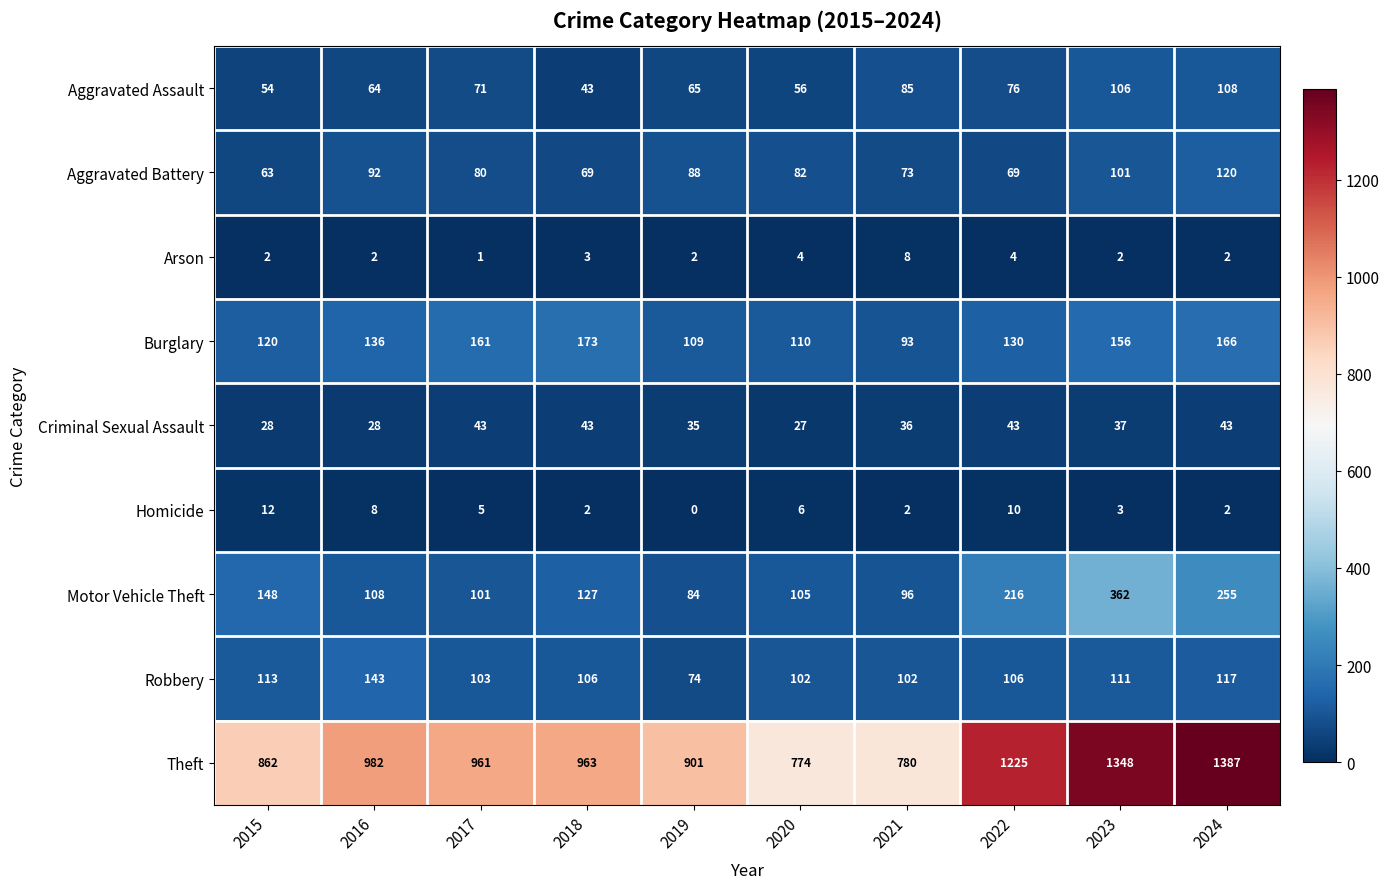

List the series in order of their peak value, highest first.

Theft, Motor Vehicle Theft, Burglary, Robbery, Aggravated Battery, Aggravated Assault, Criminal Sexual Assault, Homicide, Arson